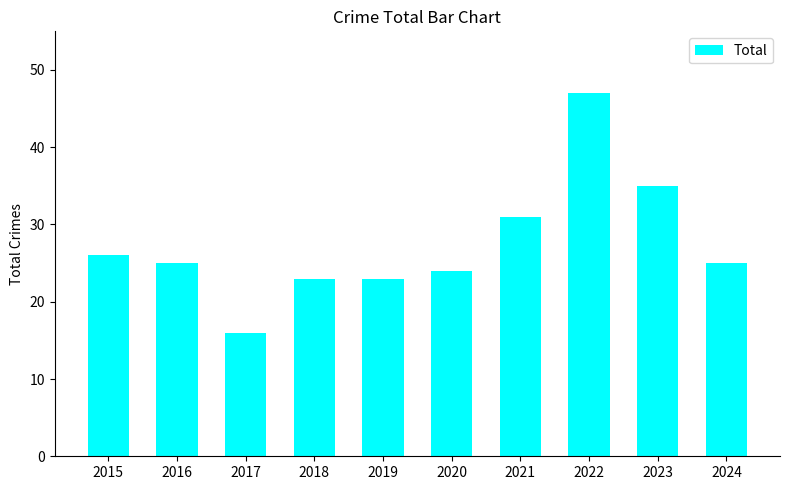

Where is the data nearest to the value 31?

2021